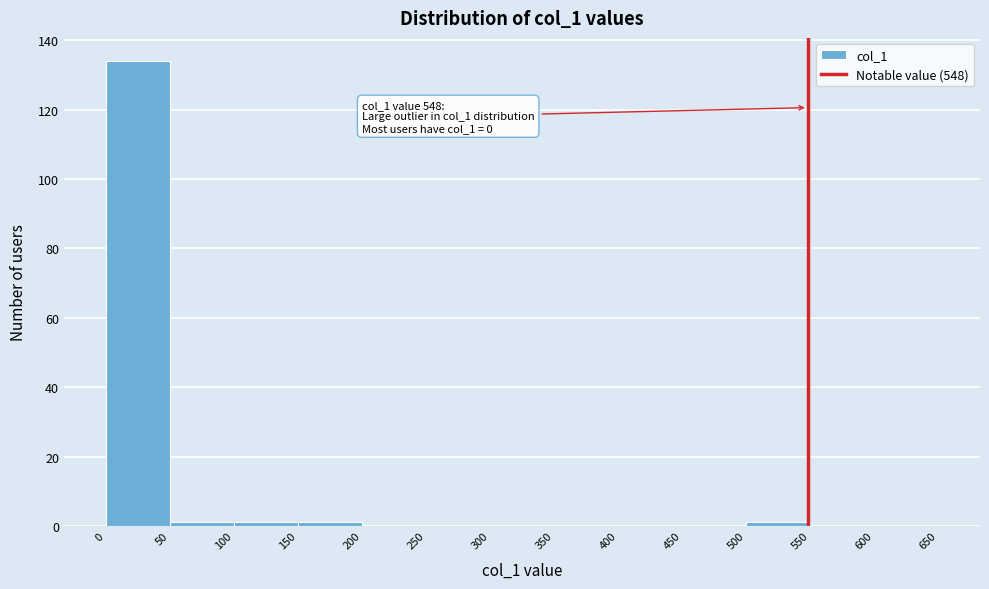

Which range on the x-axis has the tallest bar?

0 to 50